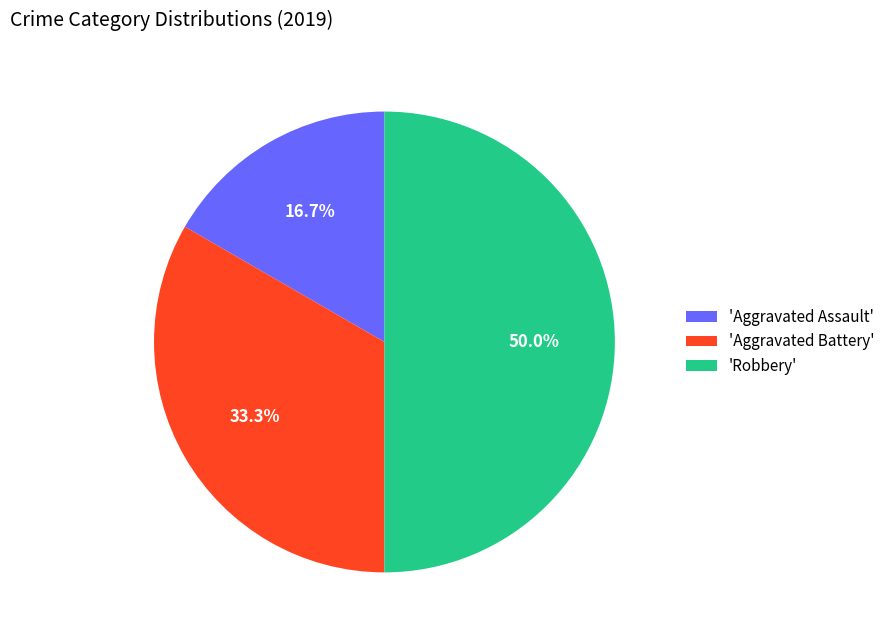

Which slice is the largest?

'Robbery'